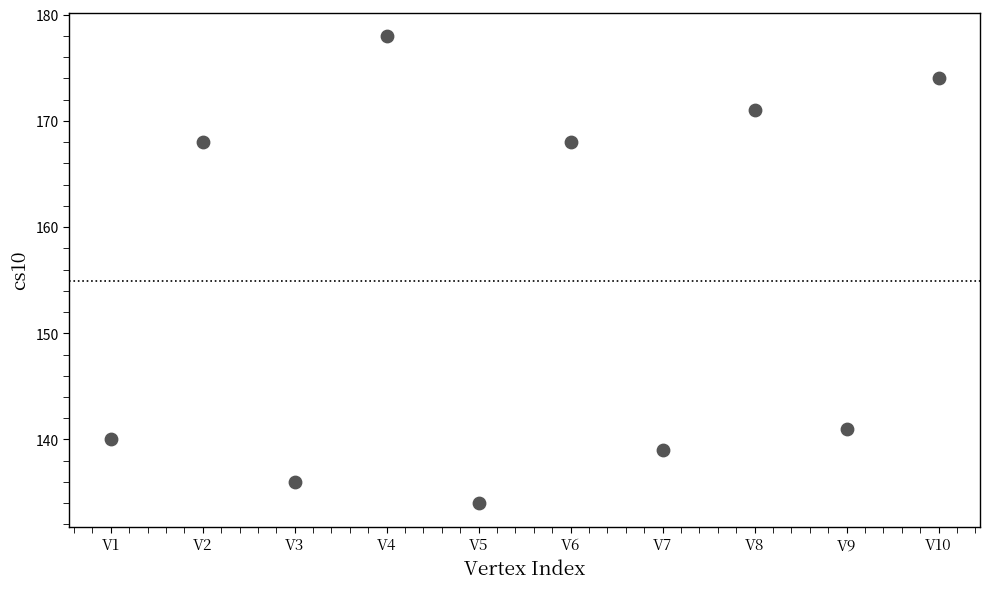

What is the average Y value?

155